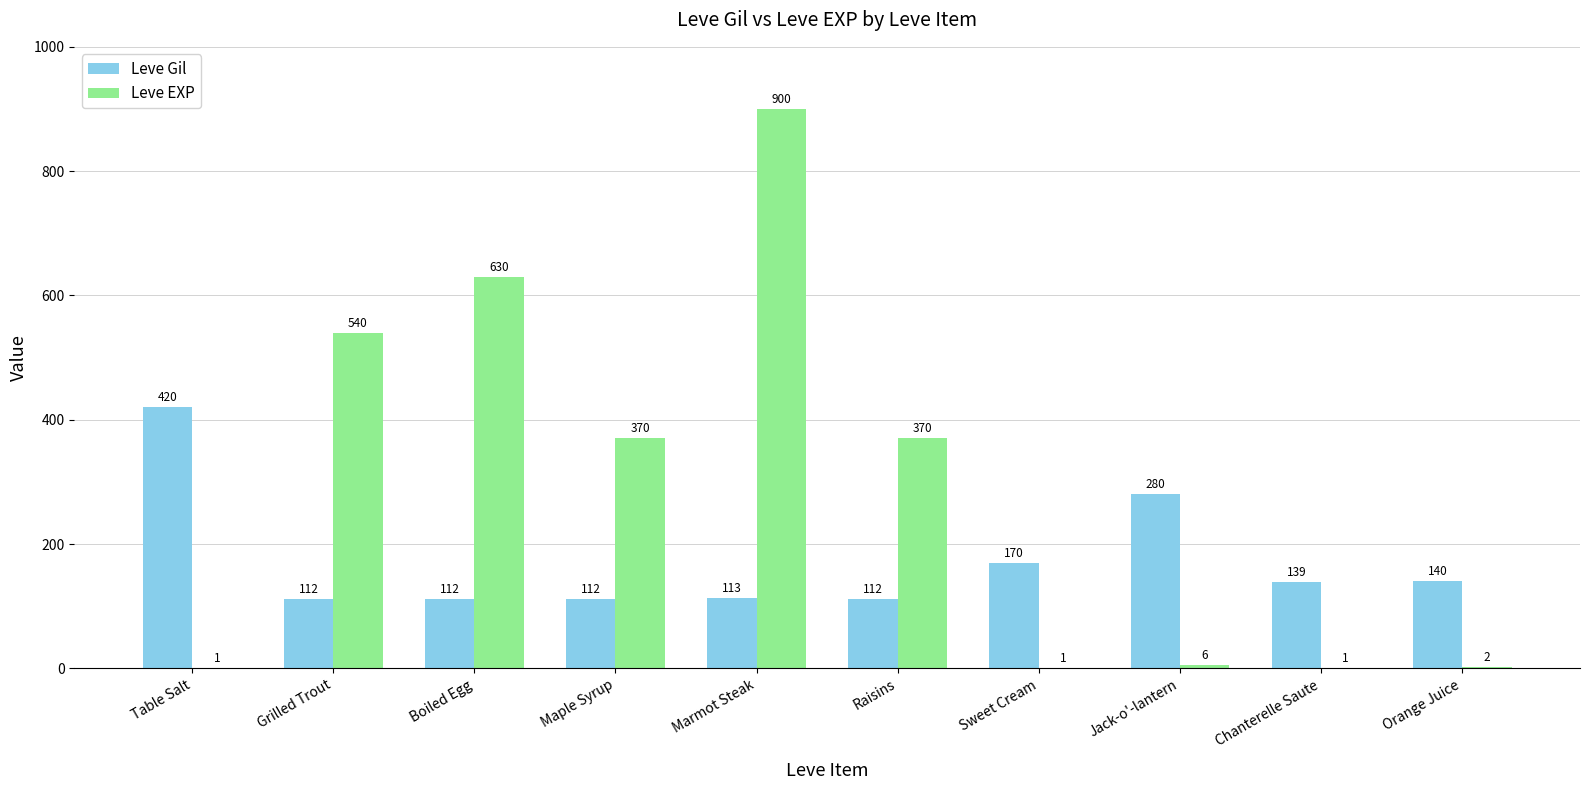

Is the value of Leve EXP at Sweet Cream greater than the value of Leve Gil at Chanterelle Saute?

No